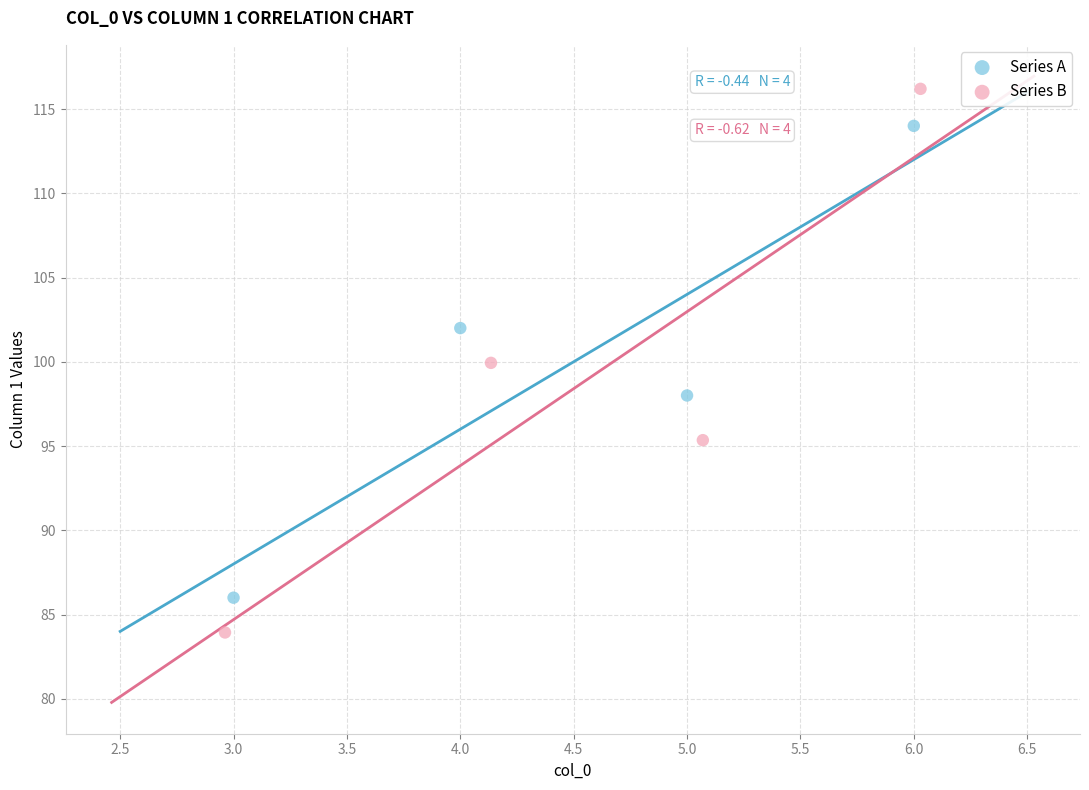

Which series has the largest Y range (max minus min)?

Series B